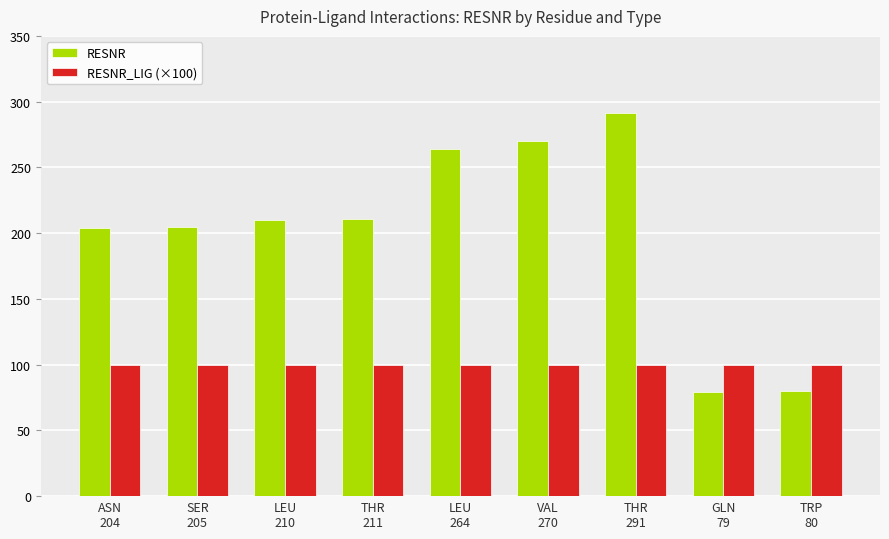

Which series has the widest spread of values?

RESNR